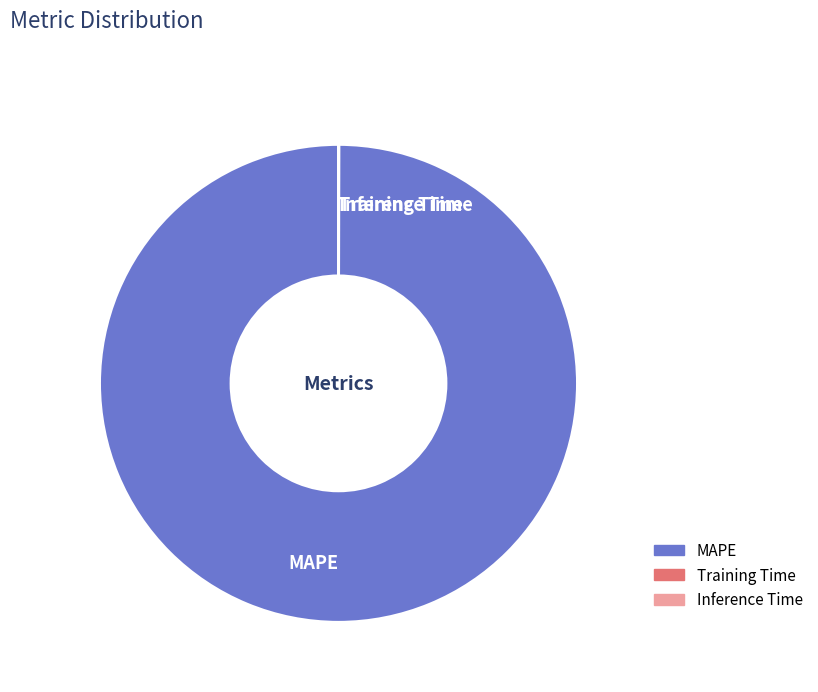

Which slice is the largest?

MAPE